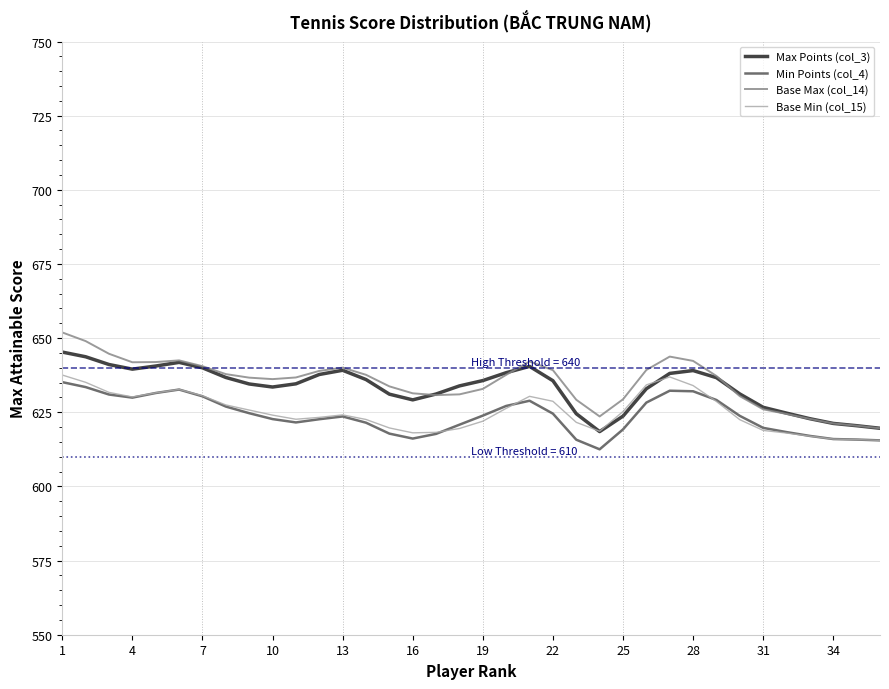

Which series has the largest range (max minus min)?

Base Max (col_14)